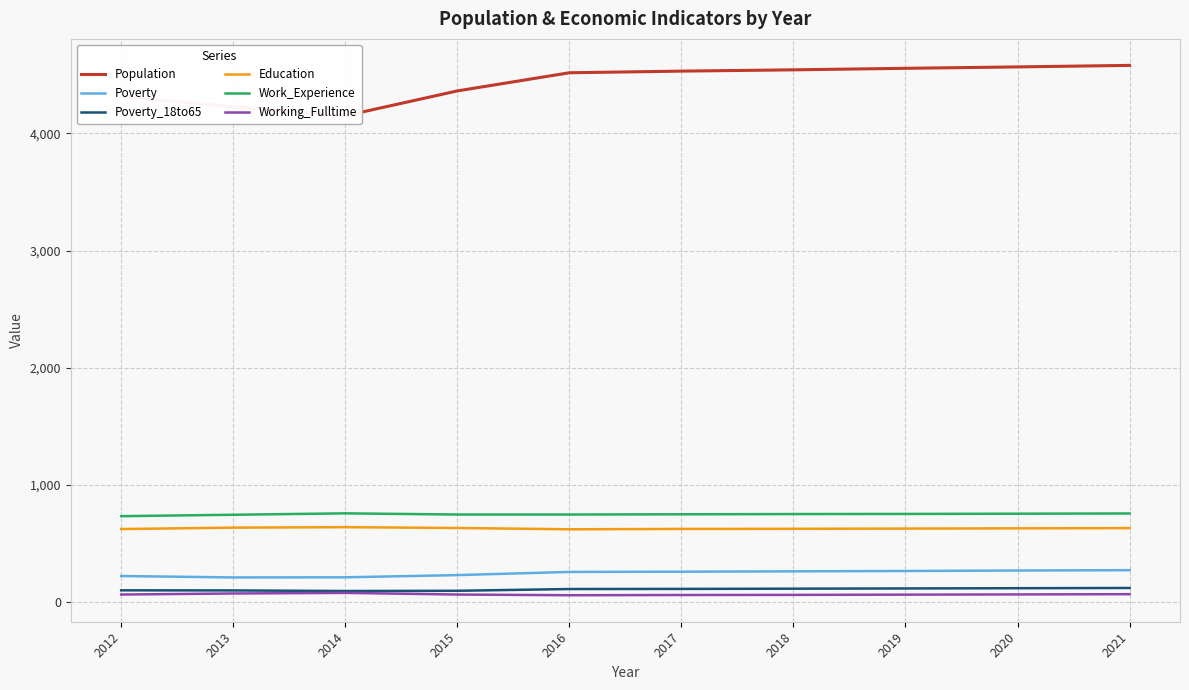

How many values in the Poverty series exceed 259?

4